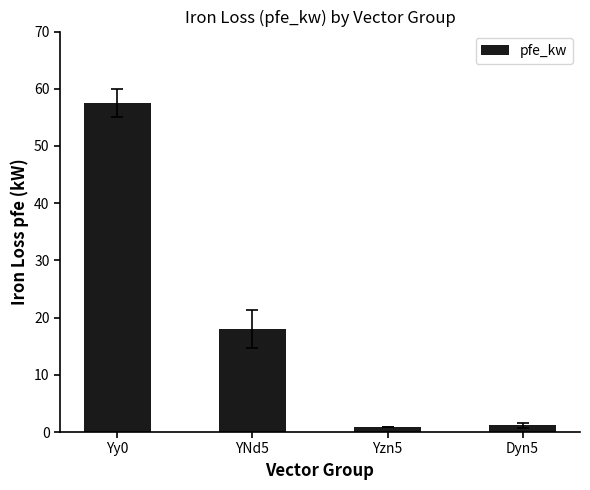

Reading left to right, what are all the values shown in this chart?

Yy0=57.5	YNd5=18.0	Yzn5=0.8	Dyn5=1.1